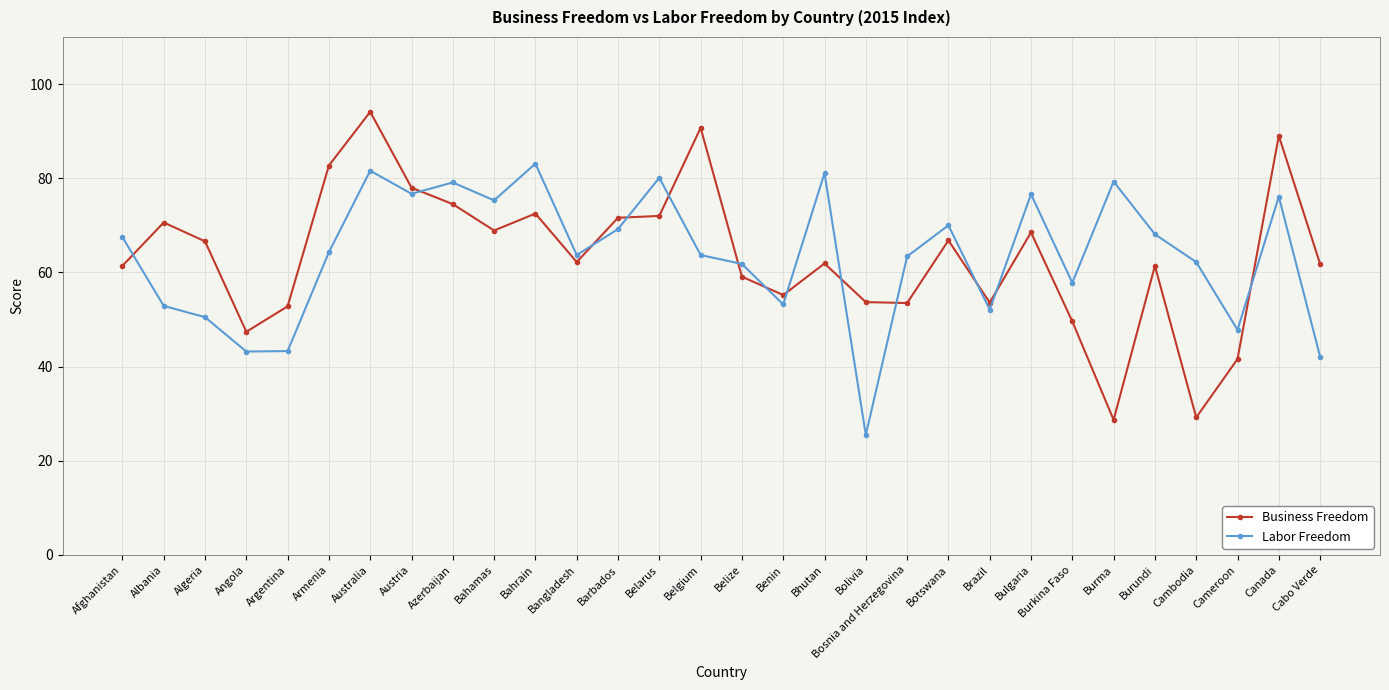

At how many categories does at least one series exceed 30?

30